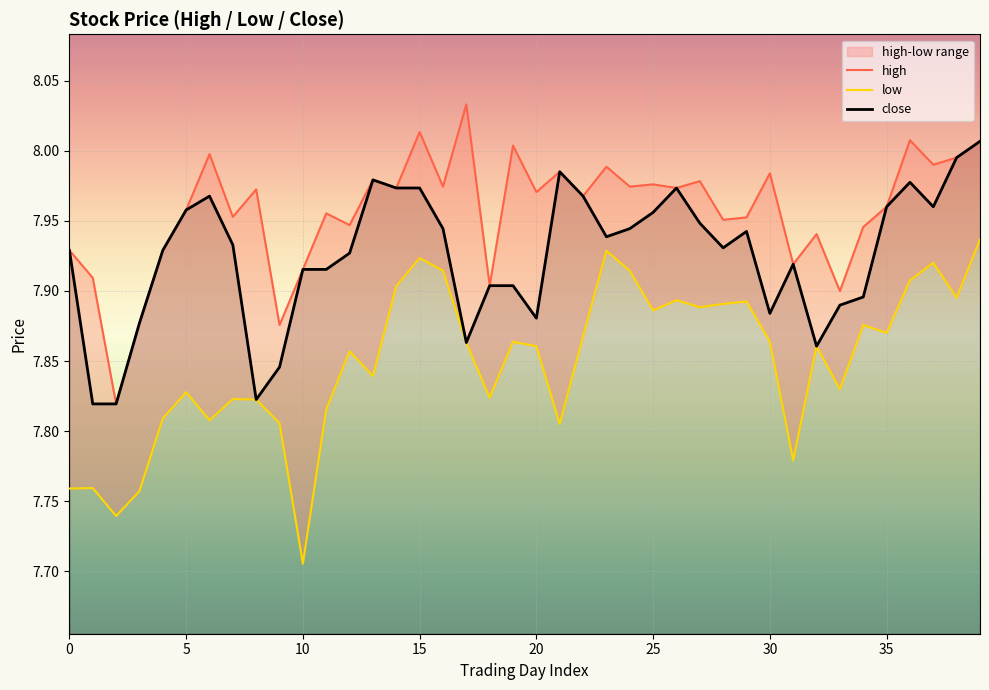

How many interior local valleys does the close series have?

8